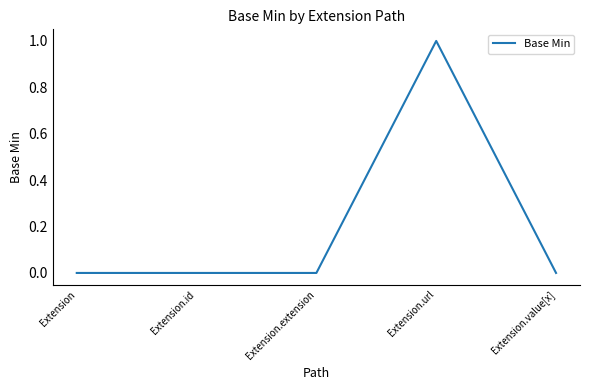

Reading right to left, extract all data points from this chart.

0	1	0	0	0